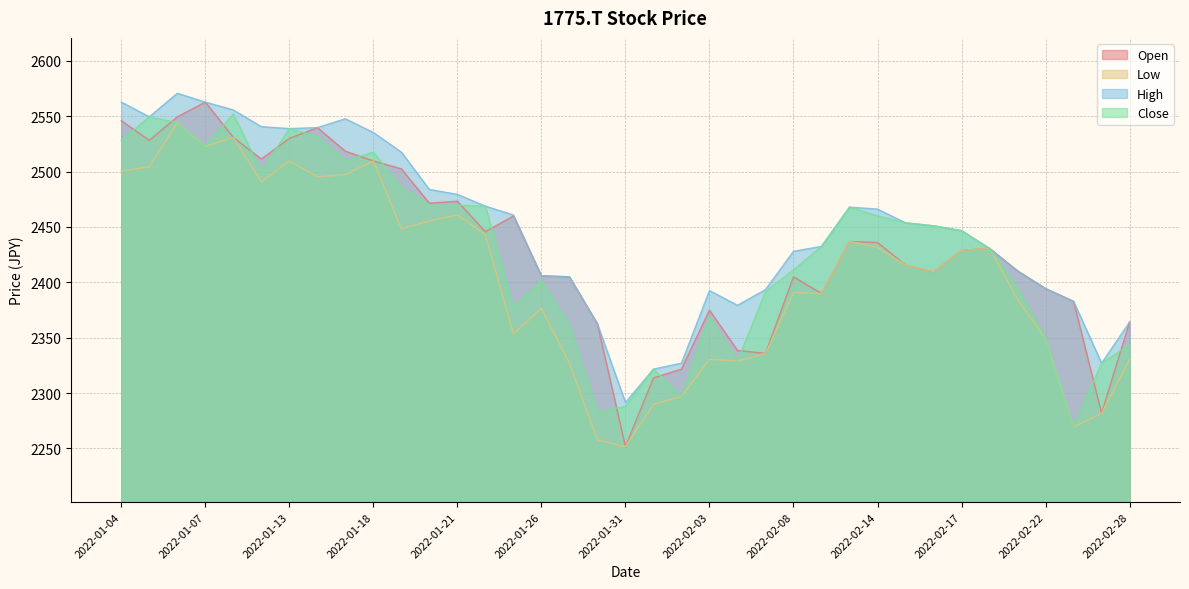

Rank the series at 2022-01-07 from highest to lowest value.

Open, High, Low, Close